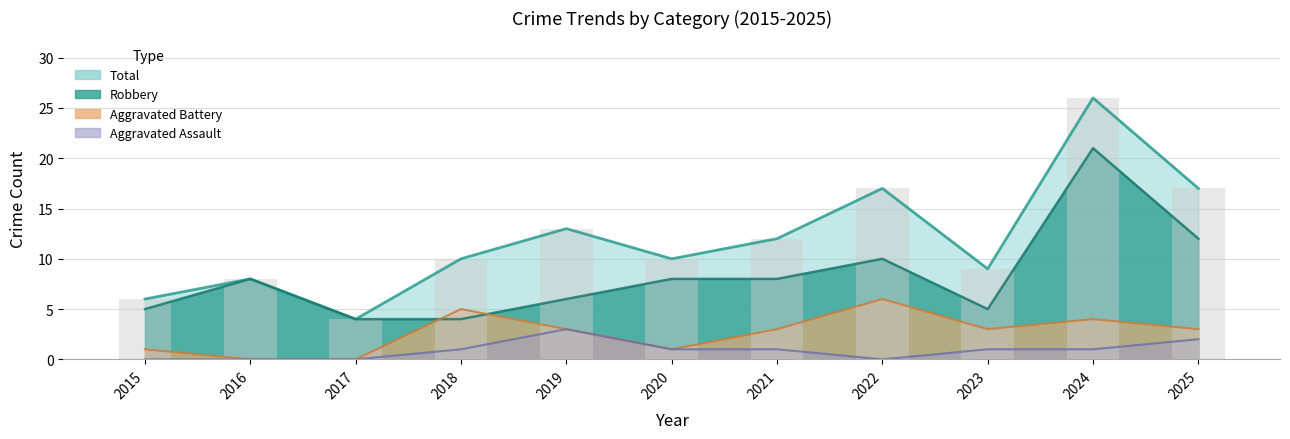

Does the chart contain any negative values?

No